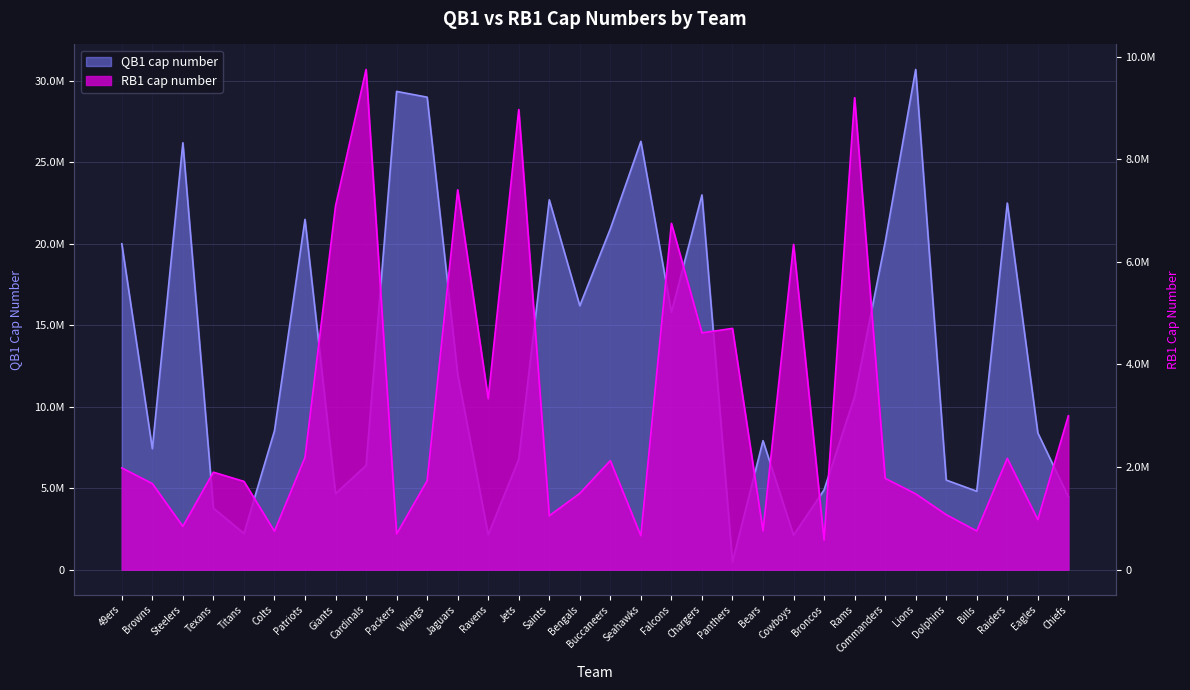

At which category does RB1 cap number reach its first local valley?

Steelers